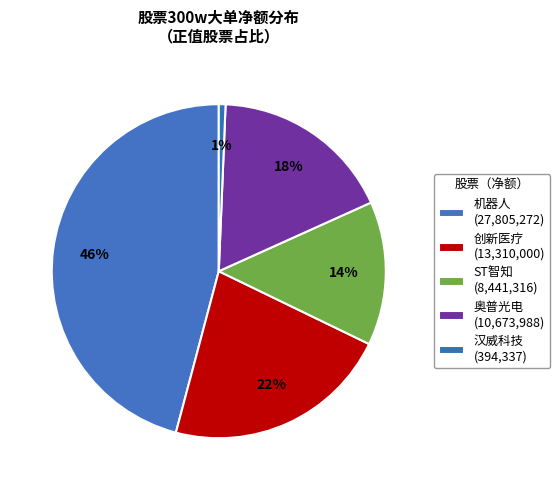

How many slices are in this pie chart?

5